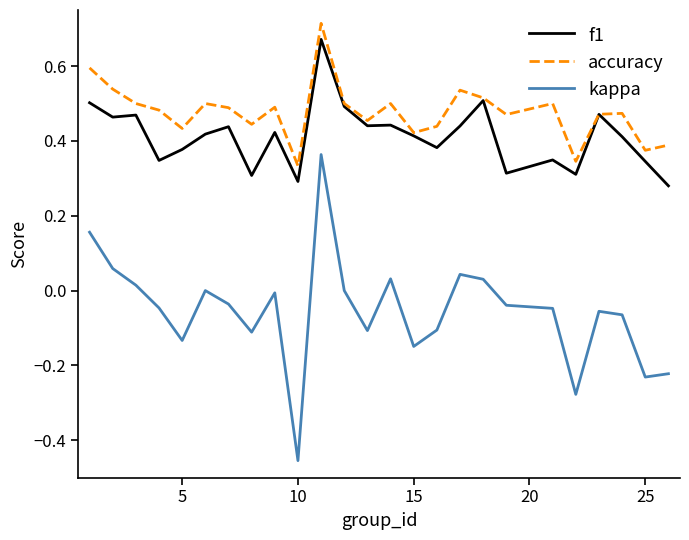

True or false: accuracy and kappa intersect in this chart.

False